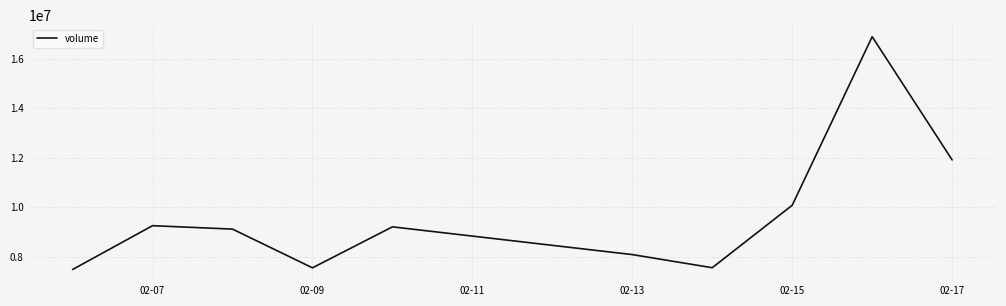

What is the maximum value shown in the chart?

16883351